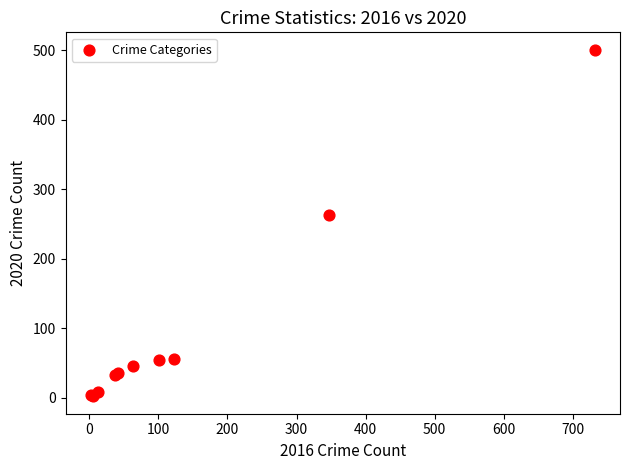

What Y value in the scatter plot is closest to 251?

263